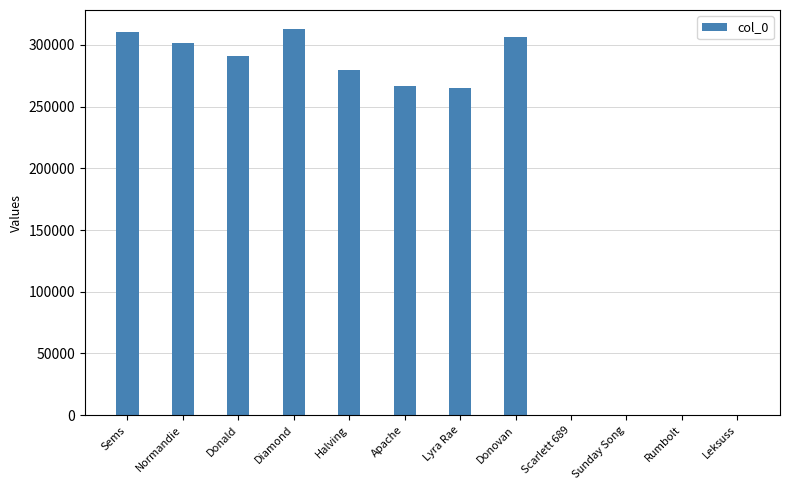

Read the value at Leksuss.

6